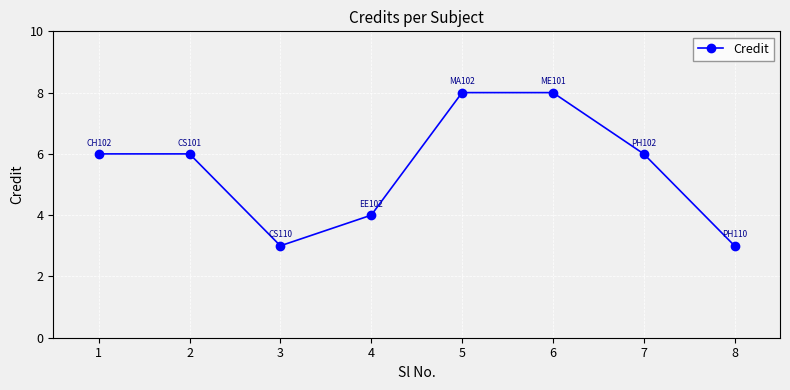

Reading left to right, extract all data points from this chart.

1=6	2=6	3=3	4=4	5=8	6=8	7=6	8=3